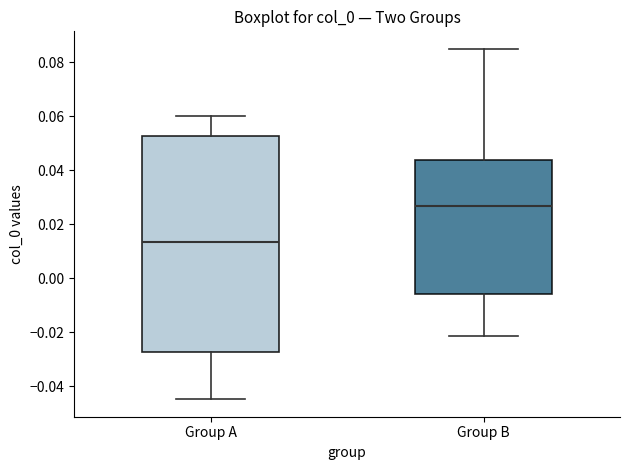

Reading left to right, read every box against the y-axis: the position of its median line, the range the box covers, and the ends of its whiskers. The values are not printed on the chart, so give them approximately, as read against the axis.

Group A: median 0.014, box -0.028 to 0.052, whiskers -0.044 to 0.060
Group B: median 0.026, box -0.006 to 0.044, whiskers -0.022 to 0.084